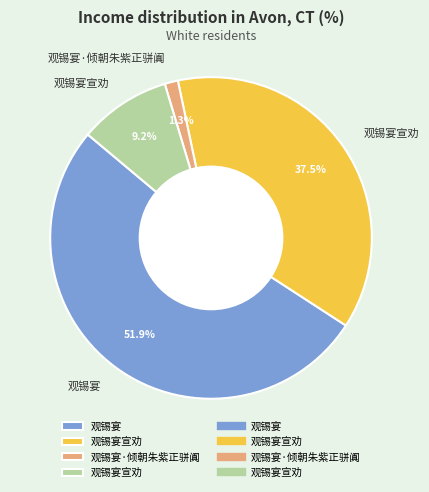

What is the majority slice?

观锡宴